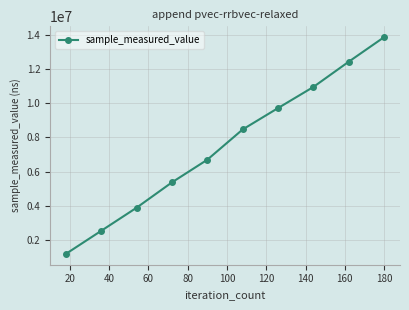

What is the difference between the second highest and minimum values?

11208328